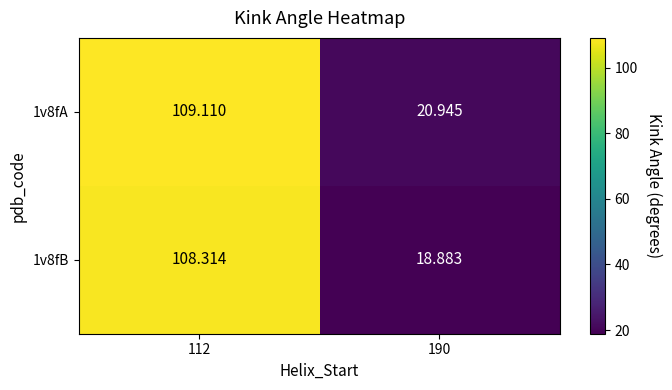

Is the value of 1v8fB at 112 greater than the value of 1v8fA at 190?

Yes